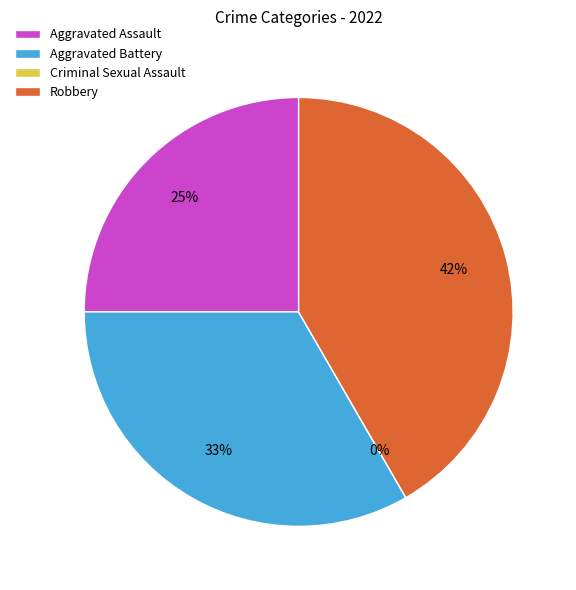

Approximately how many times larger is the value at Aggravated Battery compared to Robbery?

0.8